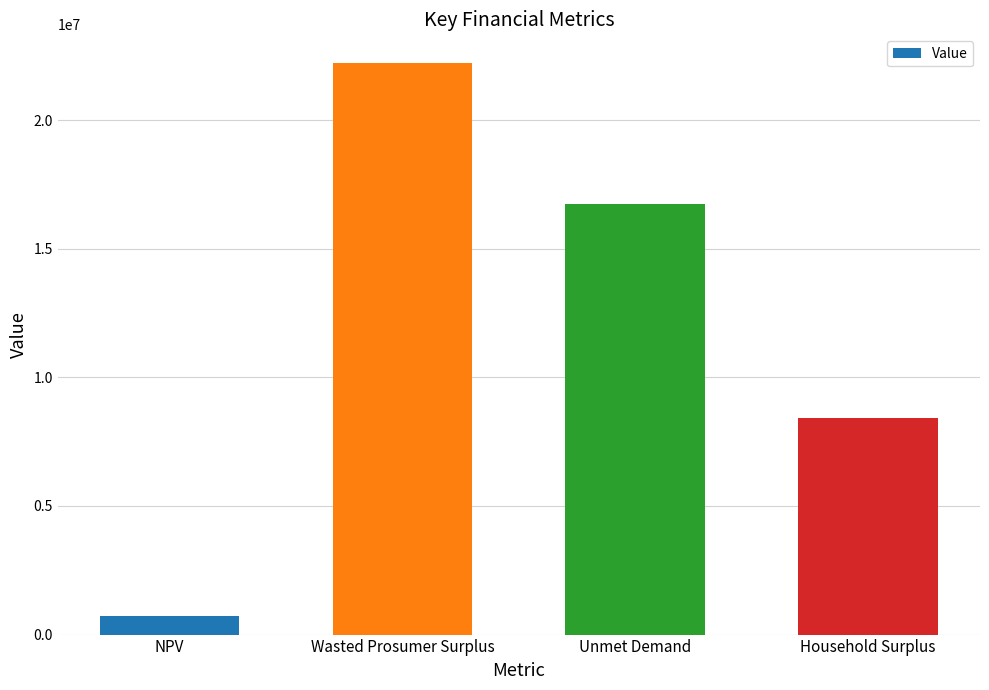

Rank the categories by value from highest to lowest.

Wasted Prosumer Surplus, Unmet Demand, Household Surplus, NPV